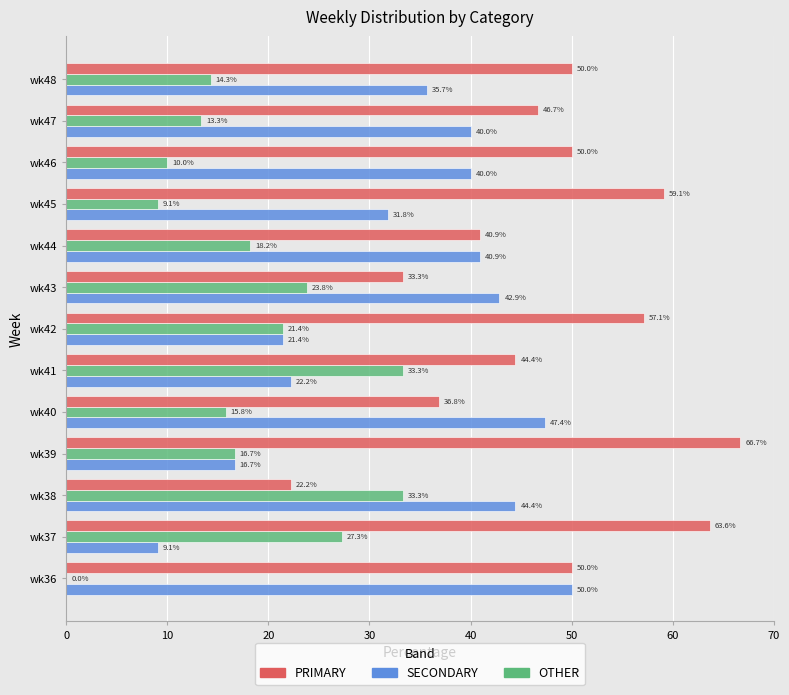

Which series changed the most between wk38 and wk43?

PRIMARY